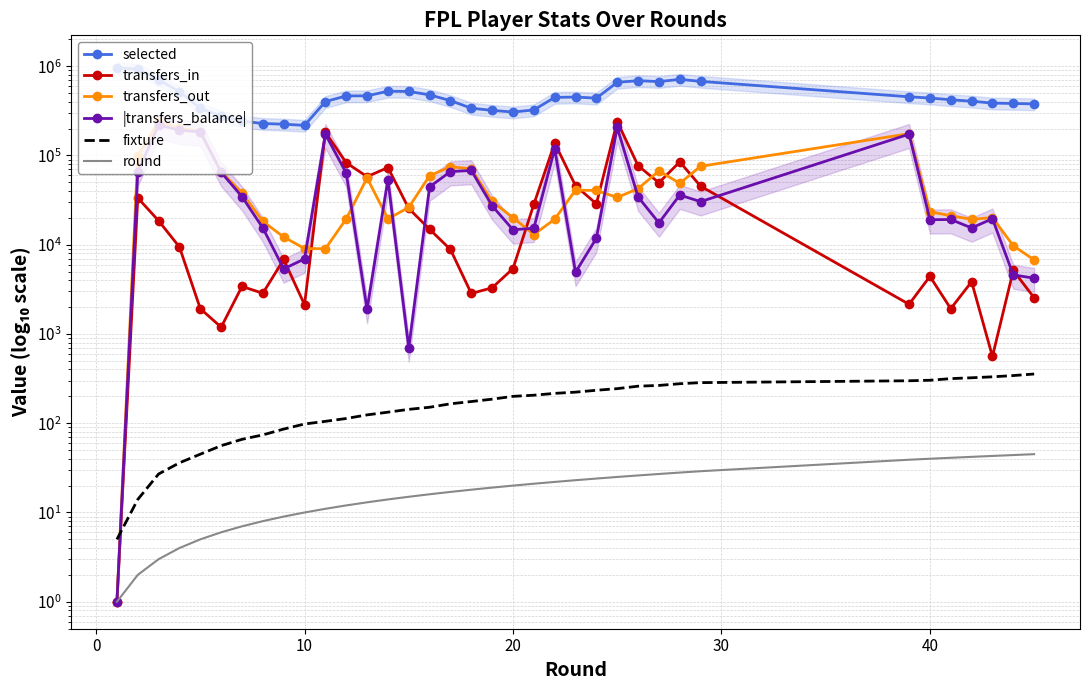

How many data points in |transfers_balance| are above 30375?

17